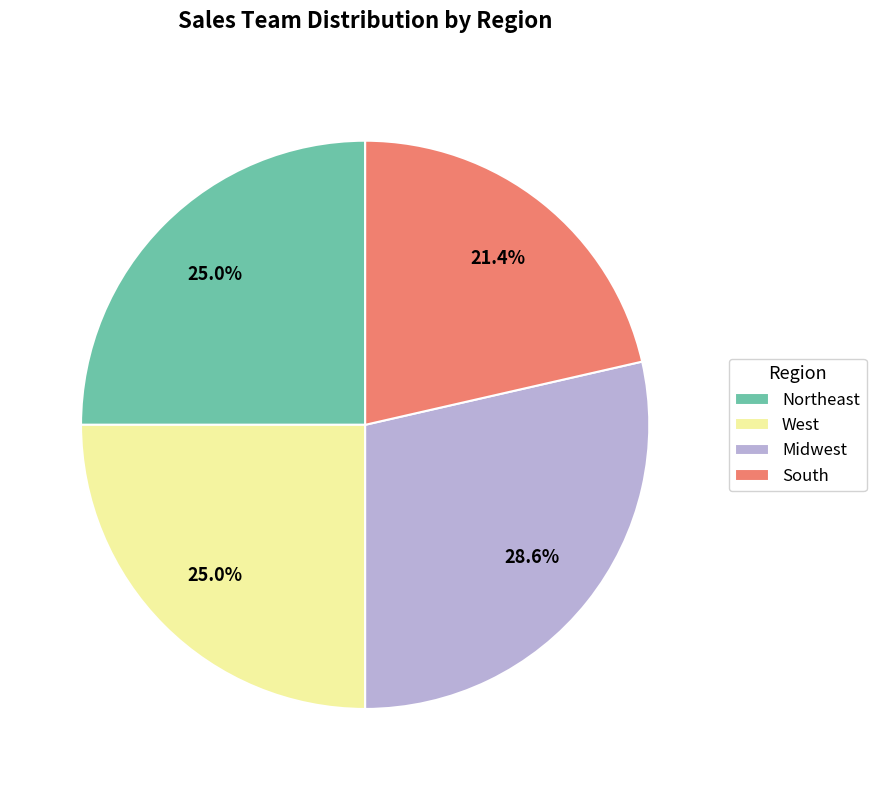

What percentage do Northeast and South together represent?

46.4%